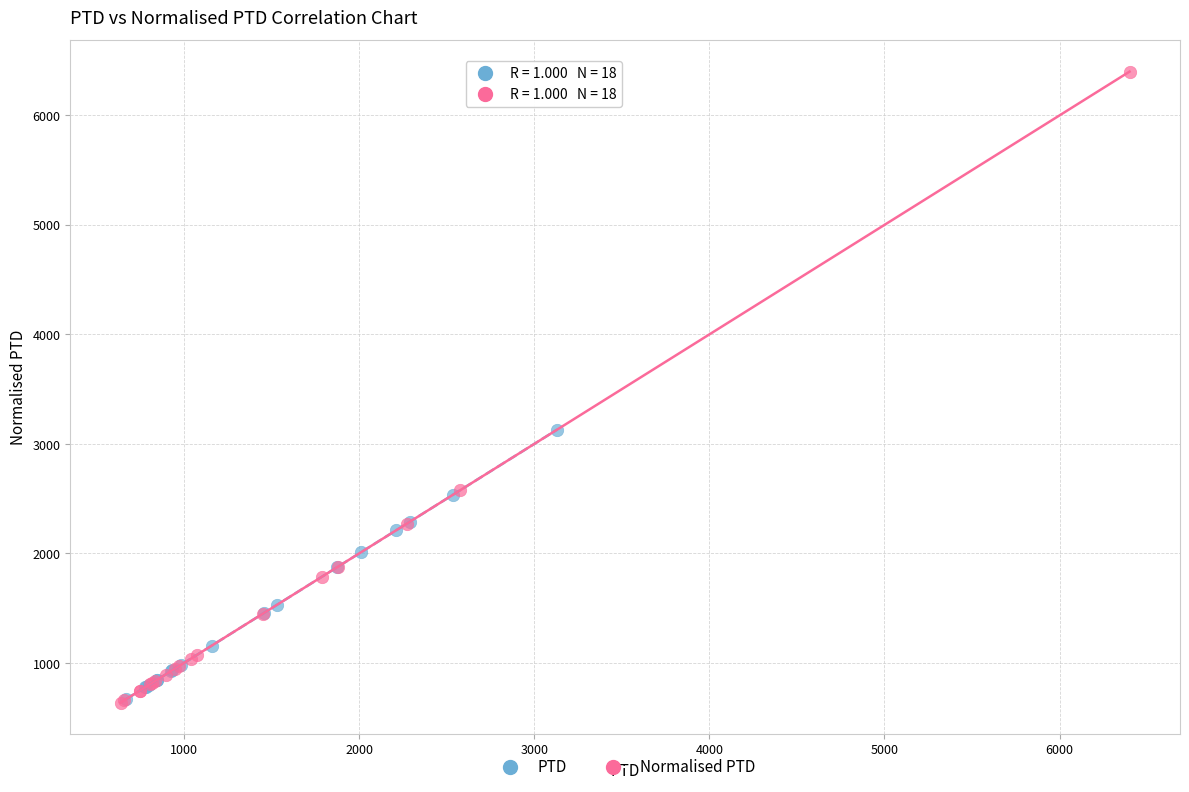

Which series reaches the maximum Y coordinate?

Normalised PTD